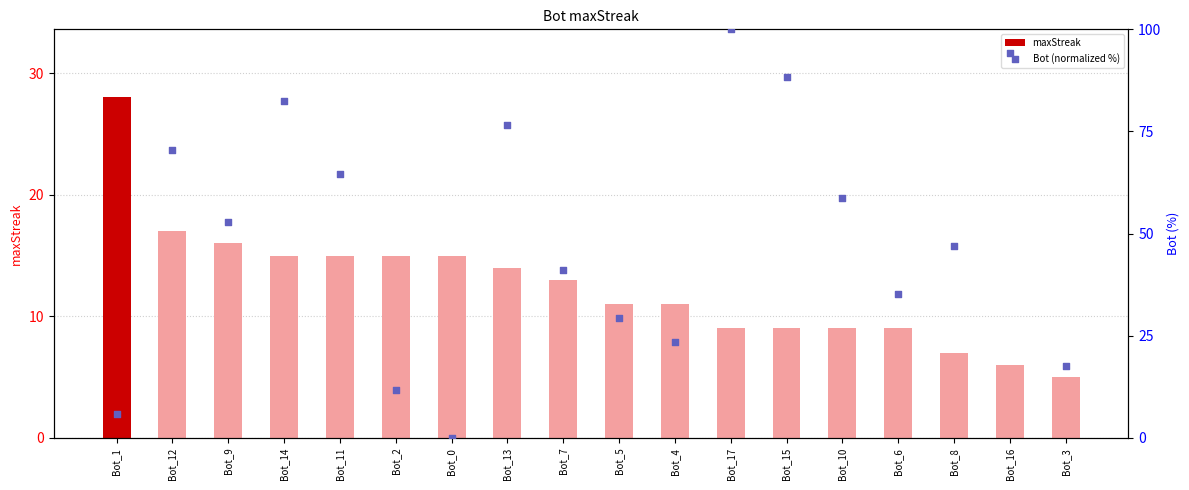

What are all the series names shown in the legend?

maxStreak, Bot (normalized %)